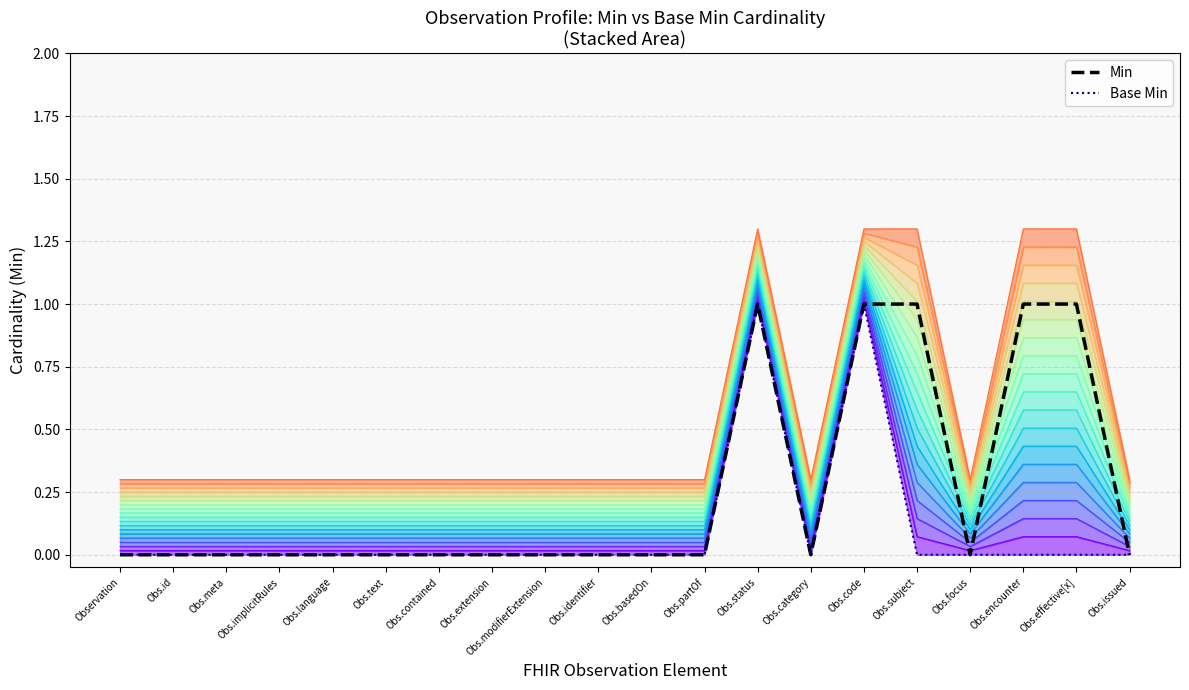

True or false: Min (real) and Base Min (real) intersect in this chart.

False